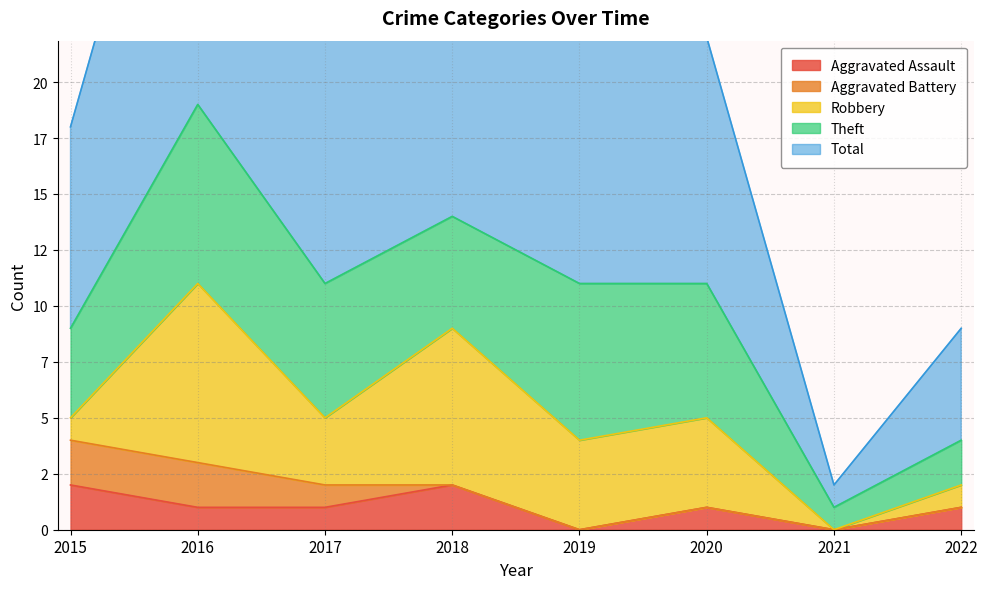

Does the chart have visible grid lines?

Yes